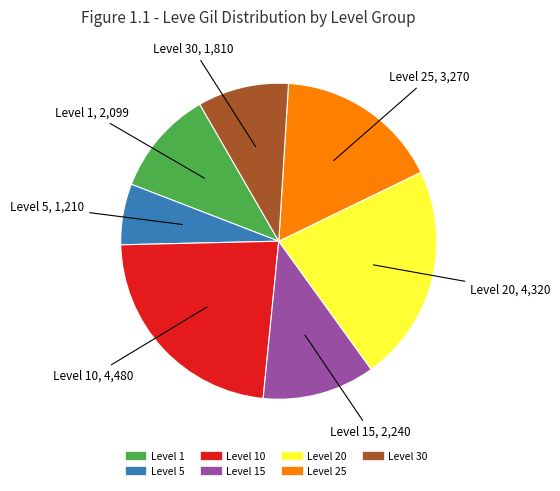

How many segments does this pie chart have?

7